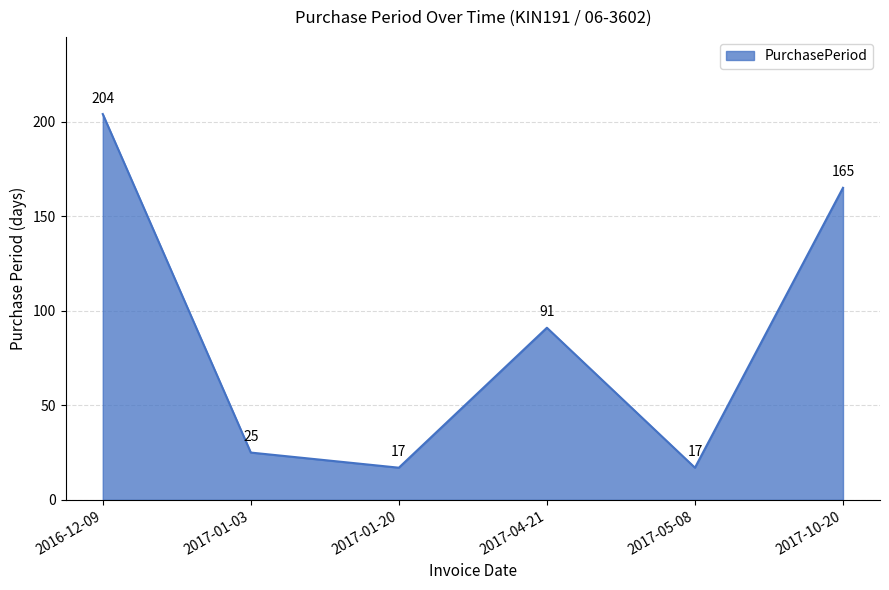

The value at 2017-05-08 is 17. True or false?

True